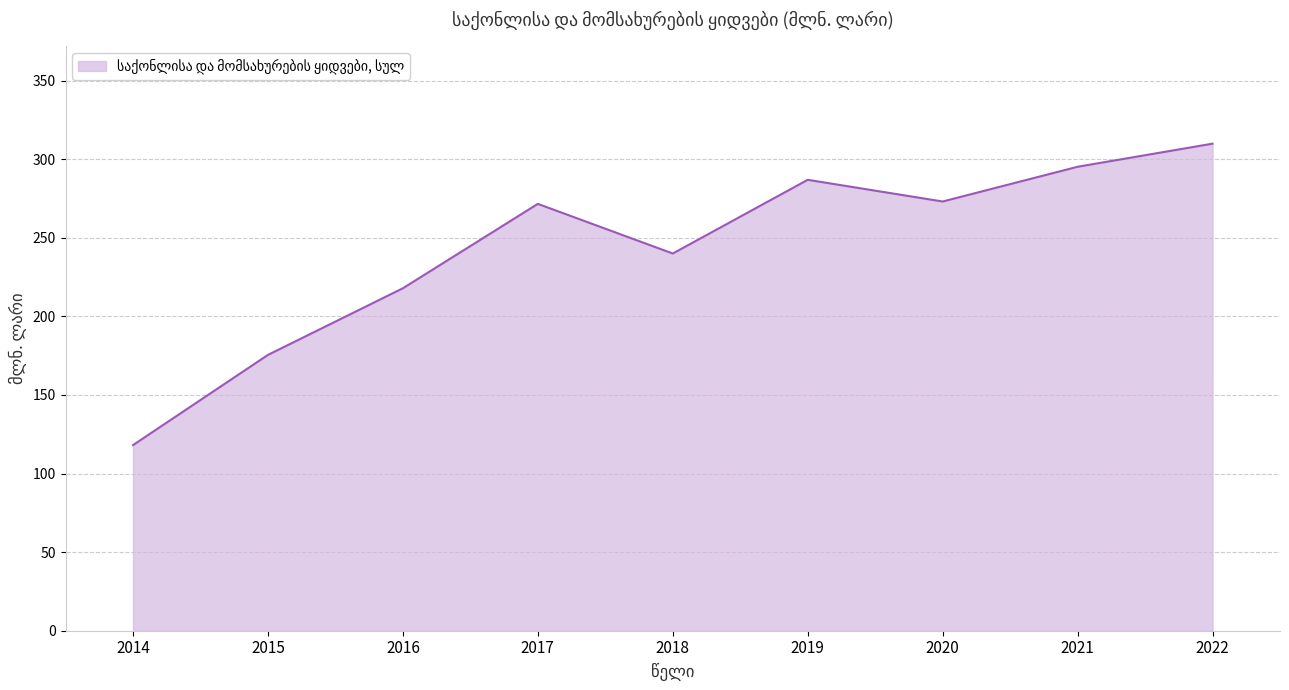

What is the difference between the maximum and minimum values?

191.8